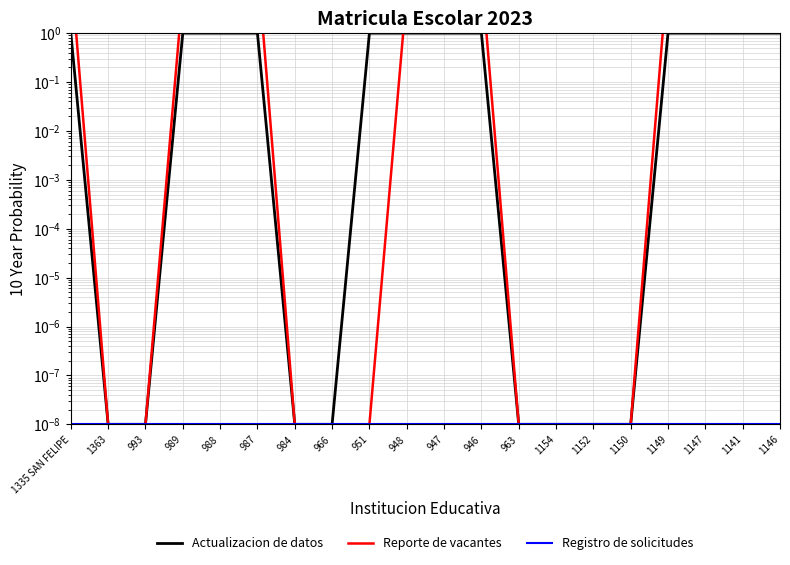

Reading right to left, extract all data points from this chart.

Actualizacion de datos: 1.0	1.0	1.0	1.0	0.0	0.0	0.0	0.0	1.0	1.0	1.0	1.0	0.0	0.0	1.0	1.0	1.0	0.0	0.0	1.0
Reporte de vacantes: 50.0	25.0	28.0	21.0	0.0	0.0	0.0	0.0	18.0	16.0	7.0	0.0	0.0	0.0	29.0	26.0	7.0	0.0	0.0	22.0
Registro de solicitudes: 0.0	0.0	0.0	0.0	0.0	0.0	0.0	0.0	0.0	0.0	0.0	0.0	0.0	0.0	0.0	0.0	0.0	0.0	0.0	0.0